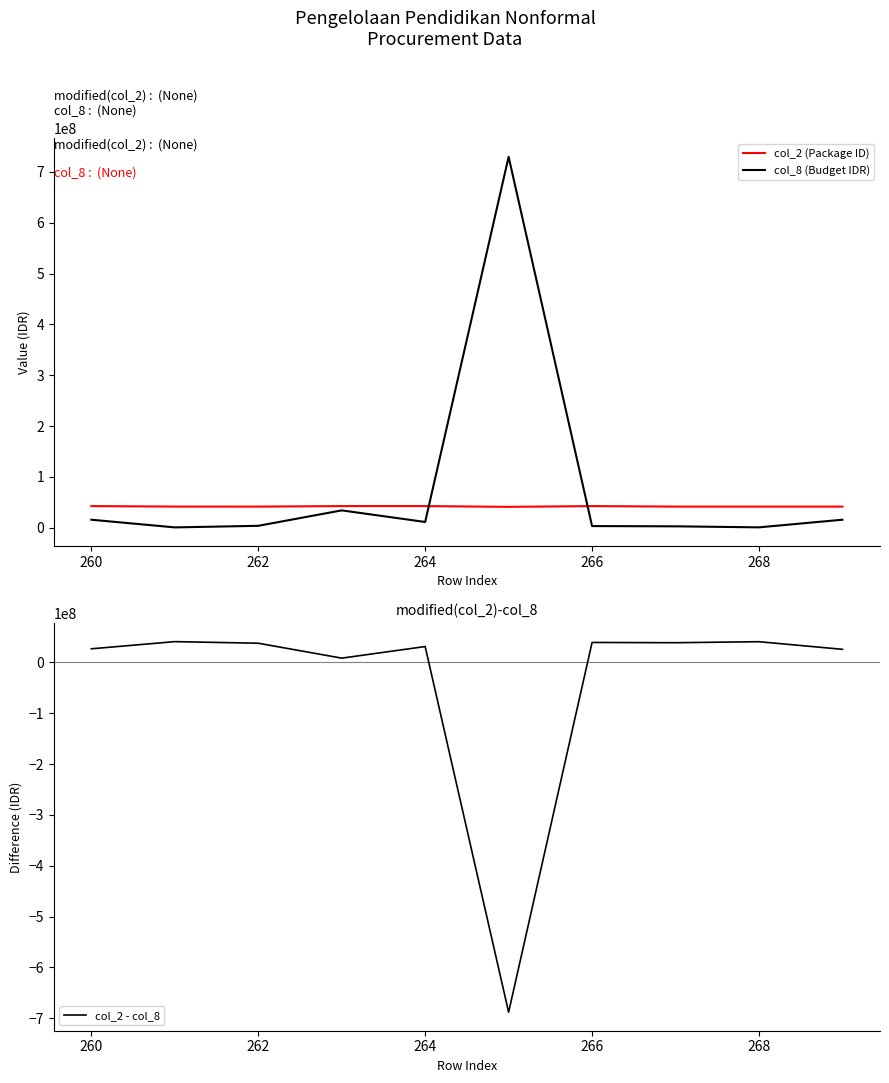

What are all the series names shown in the legend?

col_2 (Package ID), col_8 (Budget IDR), col_2 - col_8